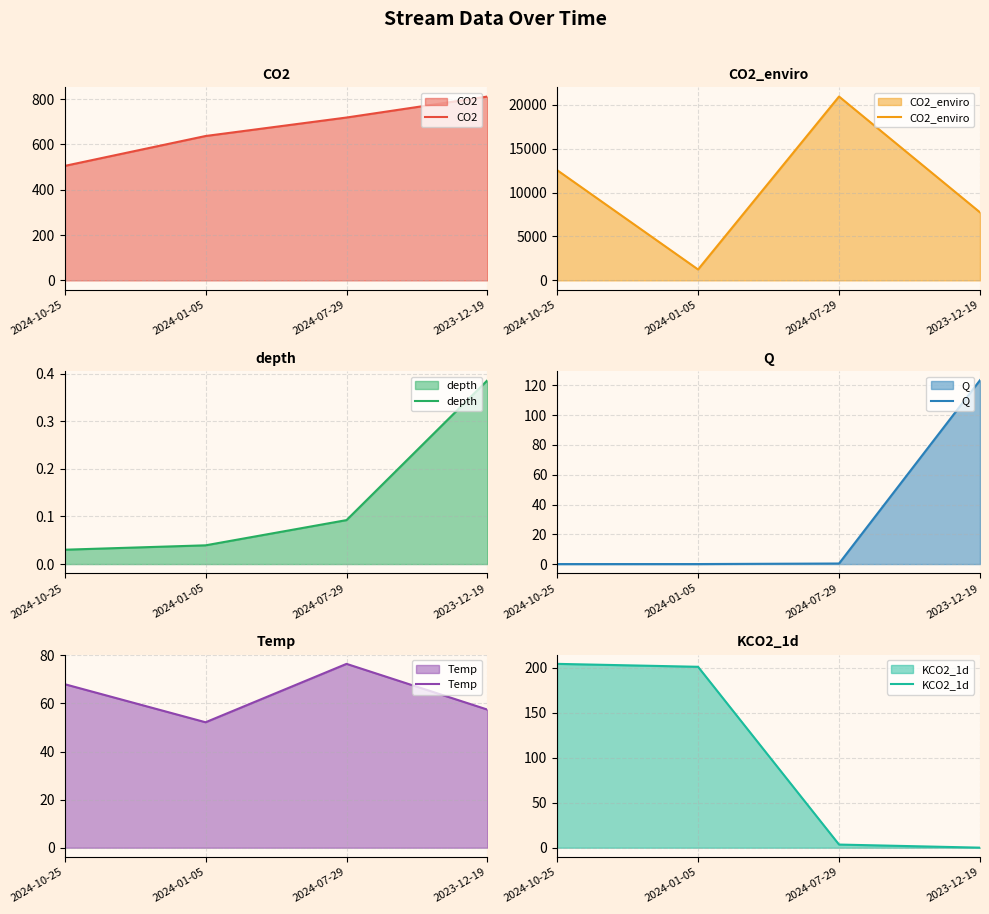

Is it true that depth equals 0.0 at 2024-01-05?

True